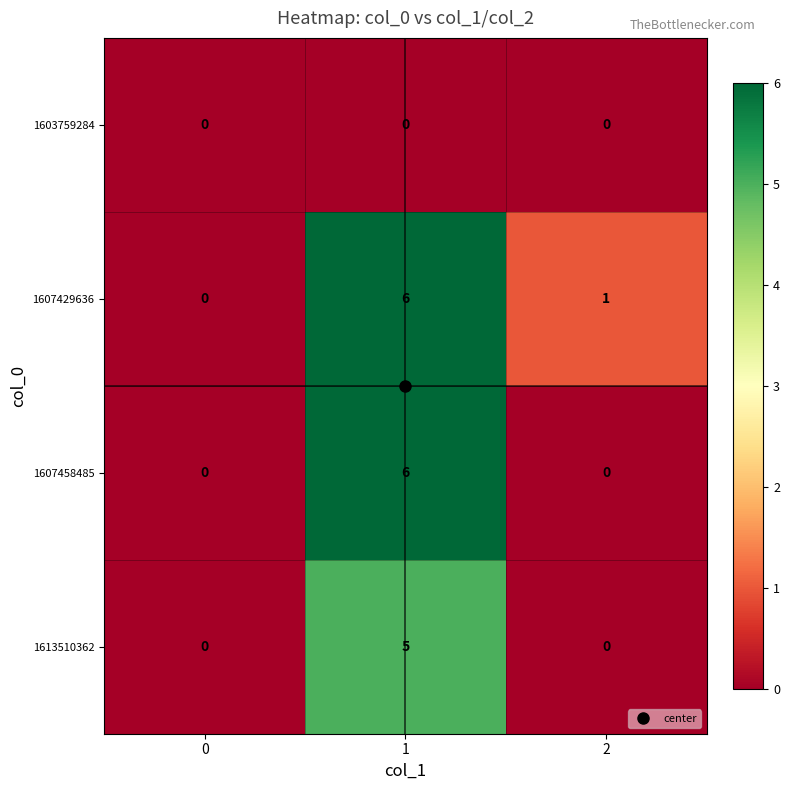

Which series has the largest total across all categories?

1607429636